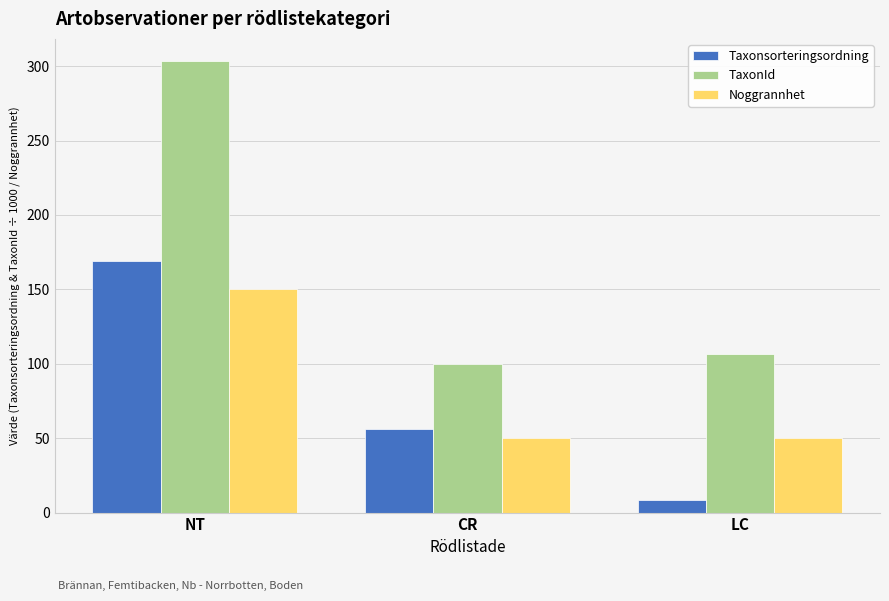

Which series changed the most between CR and LC?

Taxonsorteringsordning